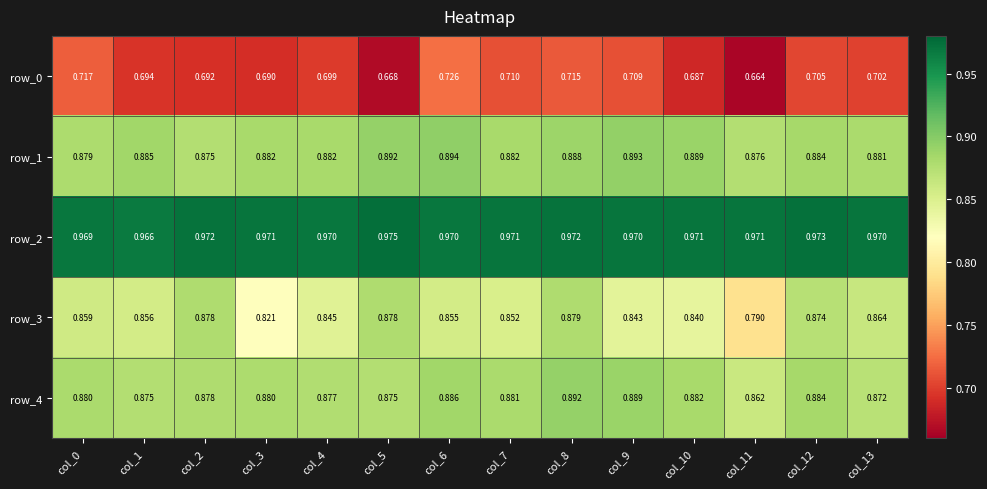

Is the value of row_4 at col_8 greater than the value of row_0 at col_13?

Yes